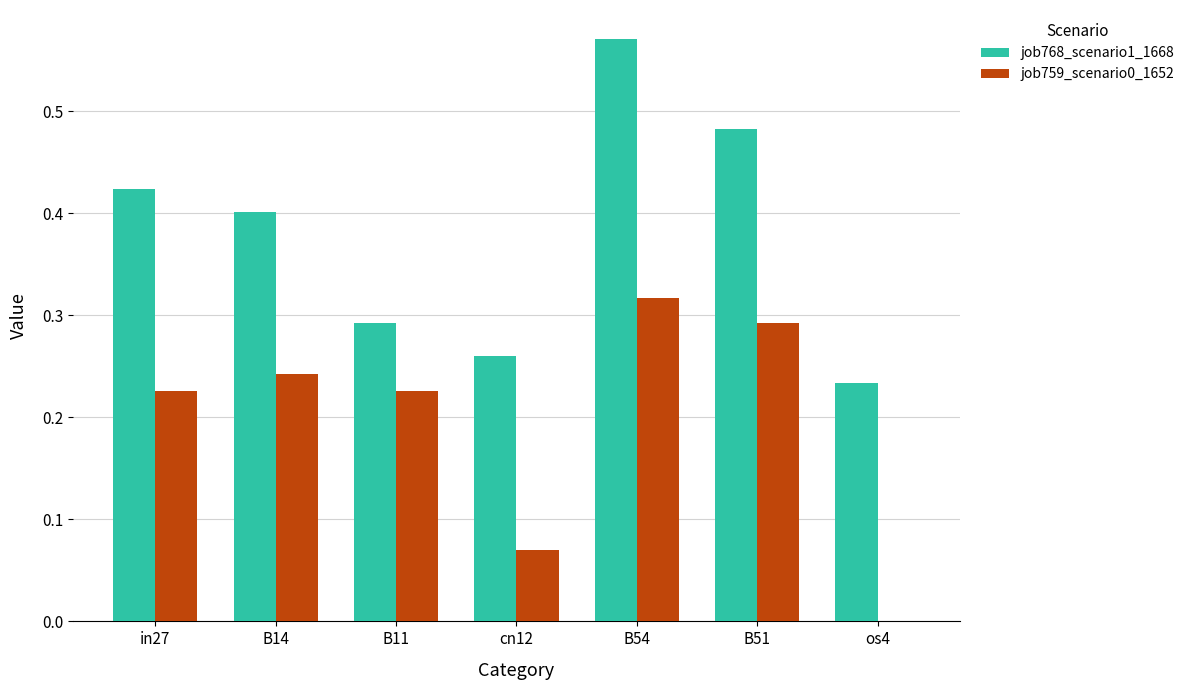

Does the chart contain stacked bars?

No